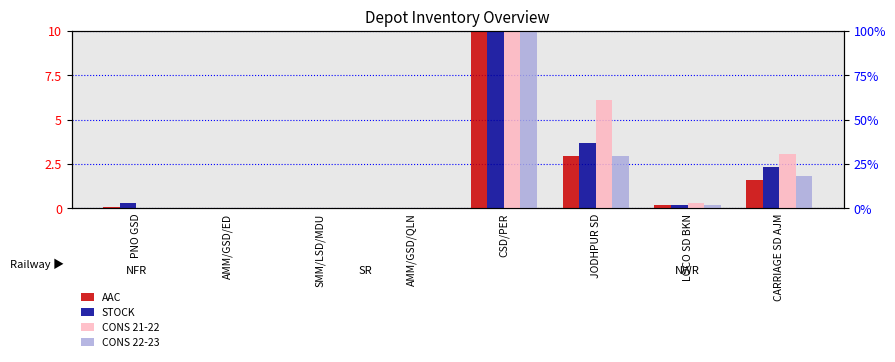

Which series has the largest total across all categories?

CONS 21-22